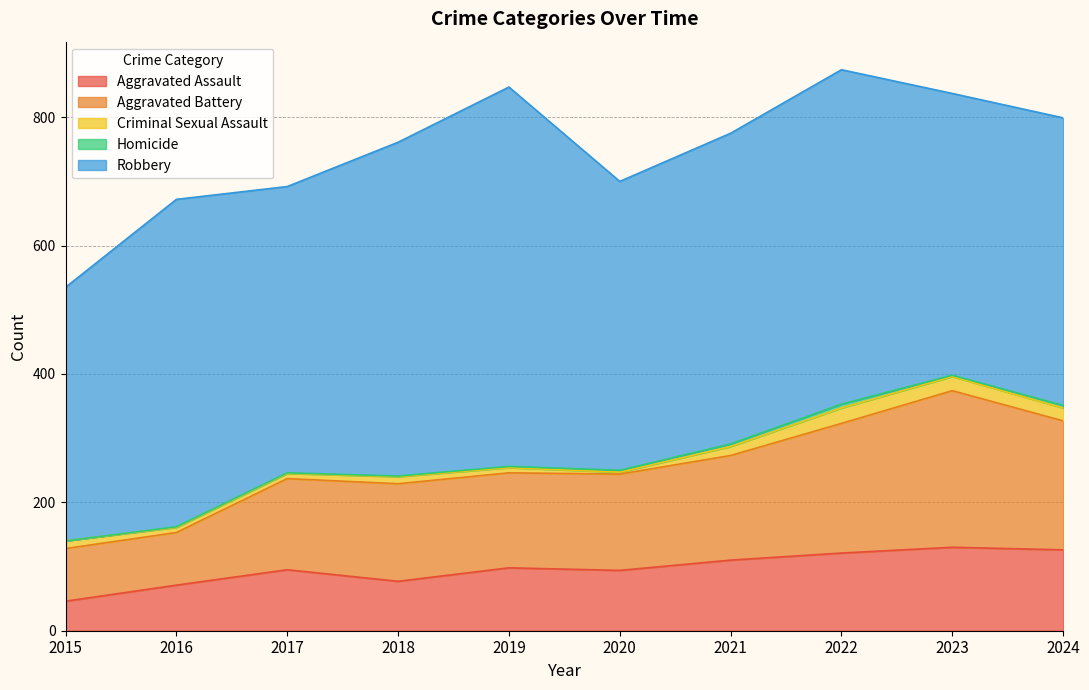

Is it true that Aggravated Battery equals 244 at 2023?

True